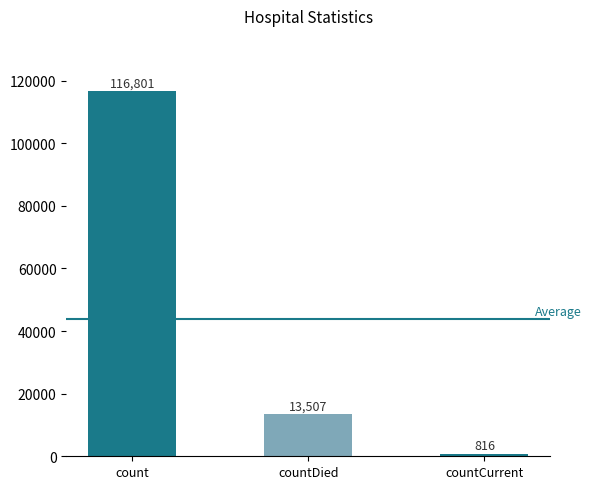

What is the difference between the second highest and minimum values?

12691